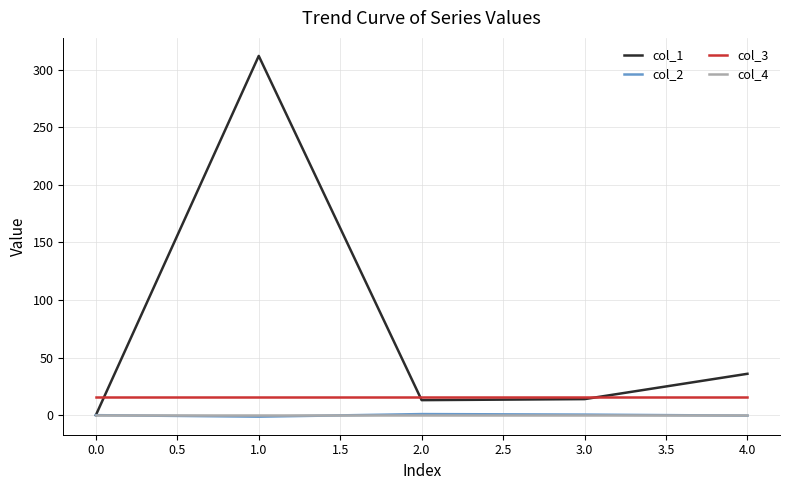

What is the average value of the col_1 series?

75.0